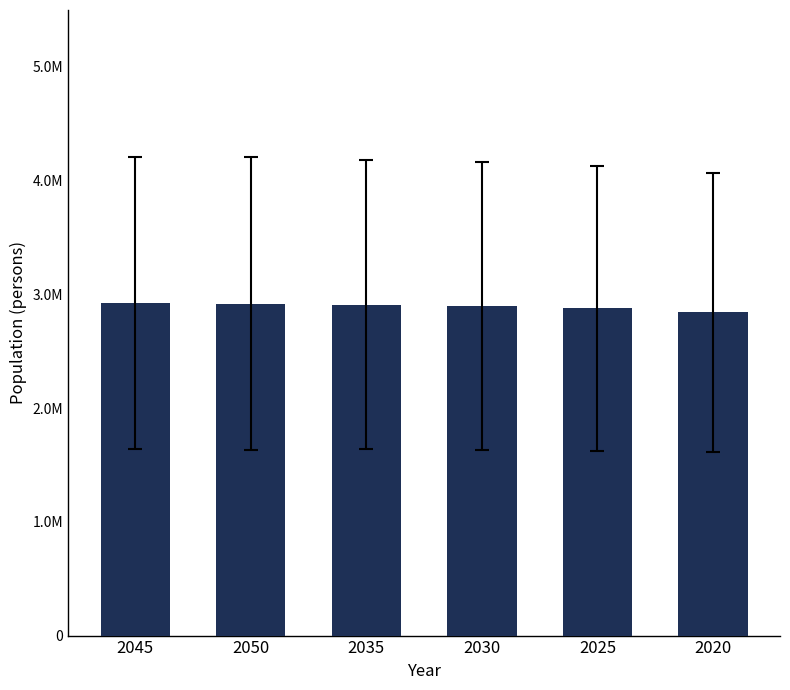

What is the minimum value shown in the chart?

2841612.8